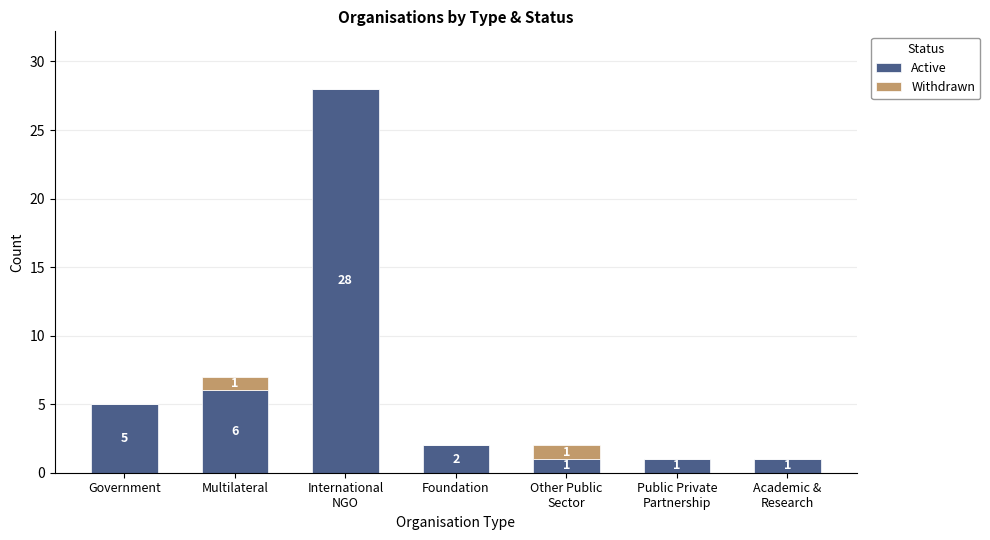

The value of Active at Multilateral is 6. True or false?

True